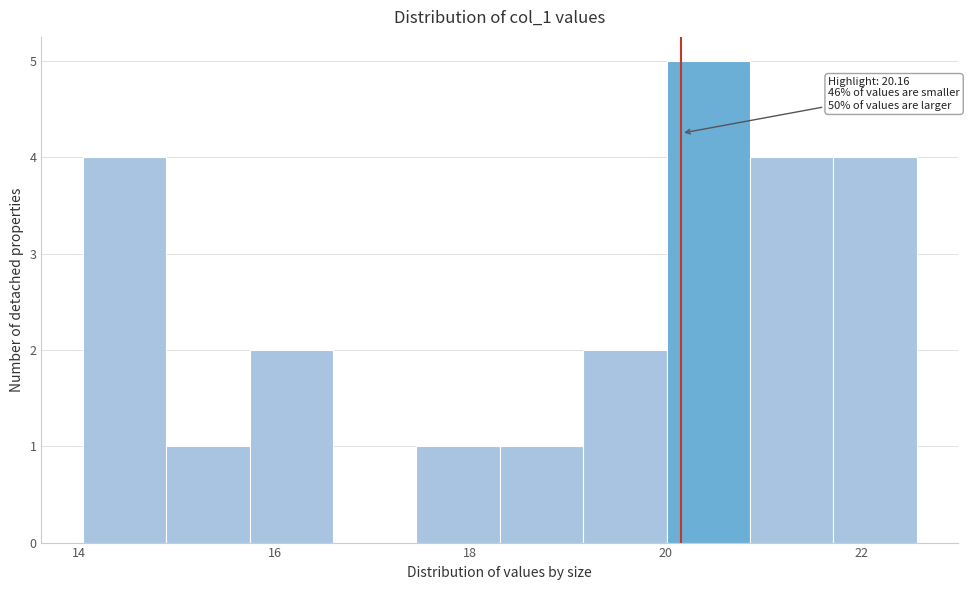

Which range on the x-axis has the tallest bar?

20.0 to 20.8